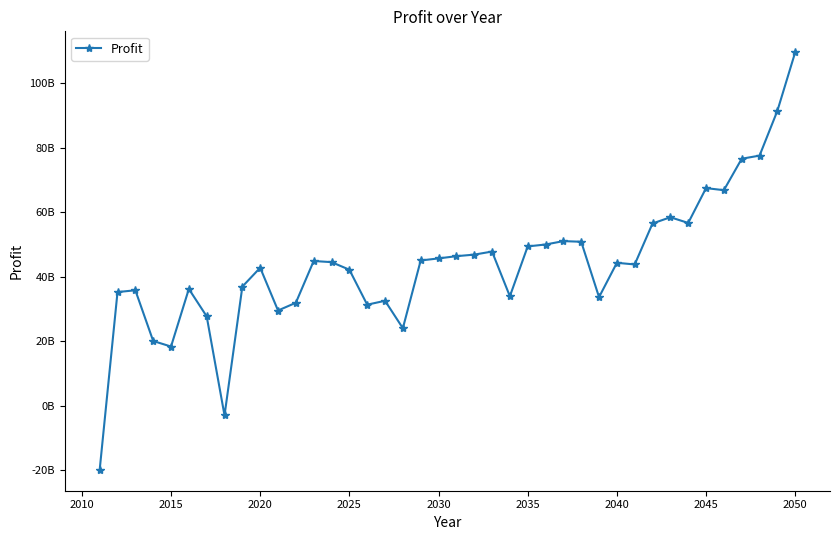

Does the chart have visible grid lines?

No